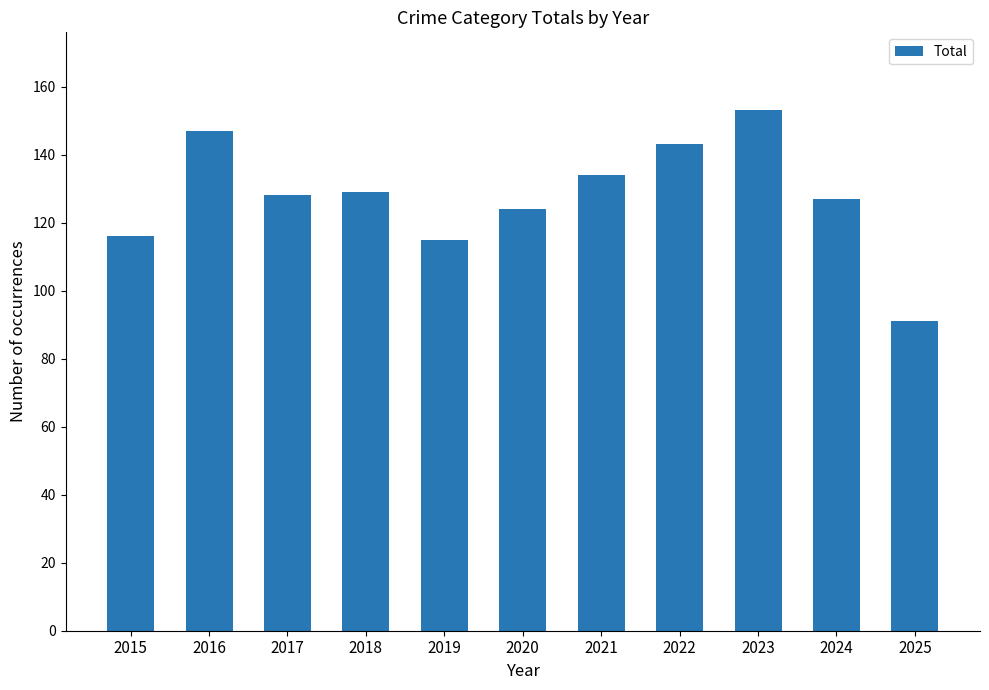

At which category does the chart reach its minimum across all series?

2025